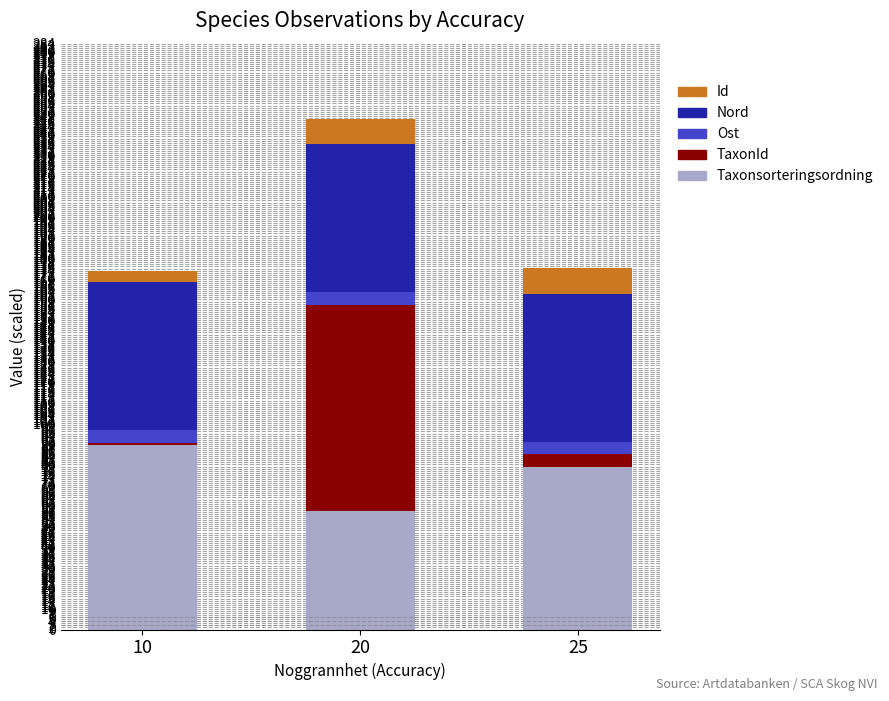

At which category is the sum across all series the highest?

20